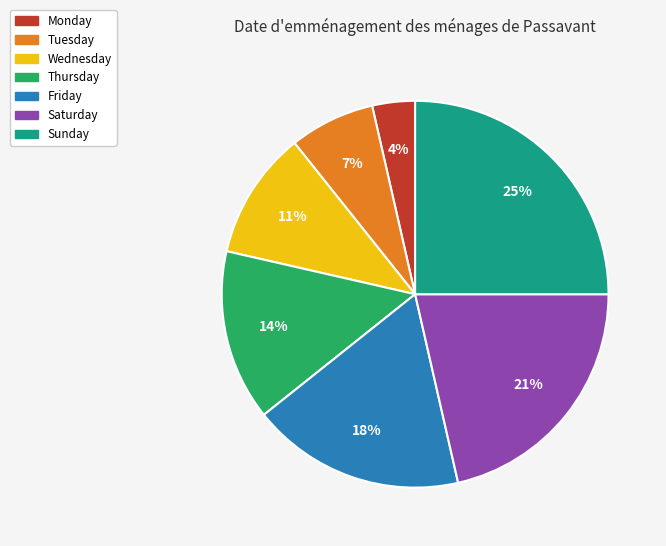

Which category has the biggest portion of the pie?

Sunday